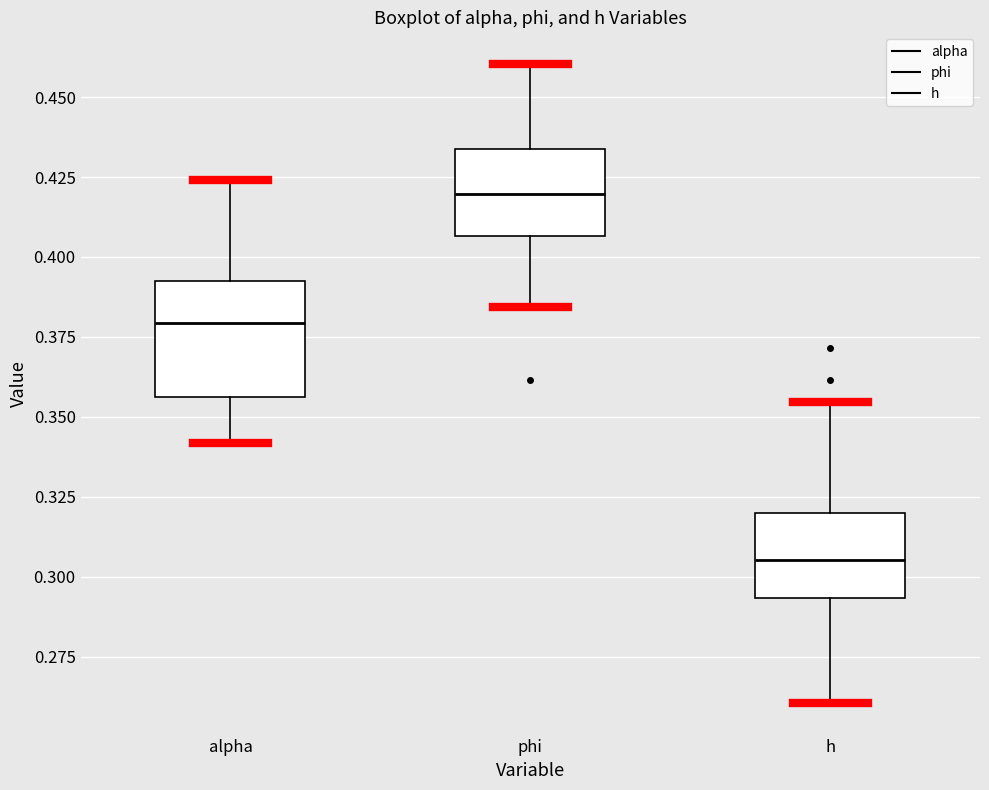

Reading left to right, read every box against the y-axis: the position of its median line, the range the box covers, and the ends of its whiskers. The values are not printed on the chart, so give them approximately, as read against the axis.

alpha: median 0.380, box 0.355 to 0.390, whiskers 0.340 to 0.425
phi: median 0.420, box 0.405 to 0.435, whiskers 0.385 to 0.460
h: median 0.305, box 0.295 to 0.320, whiskers 0.260 to 0.355